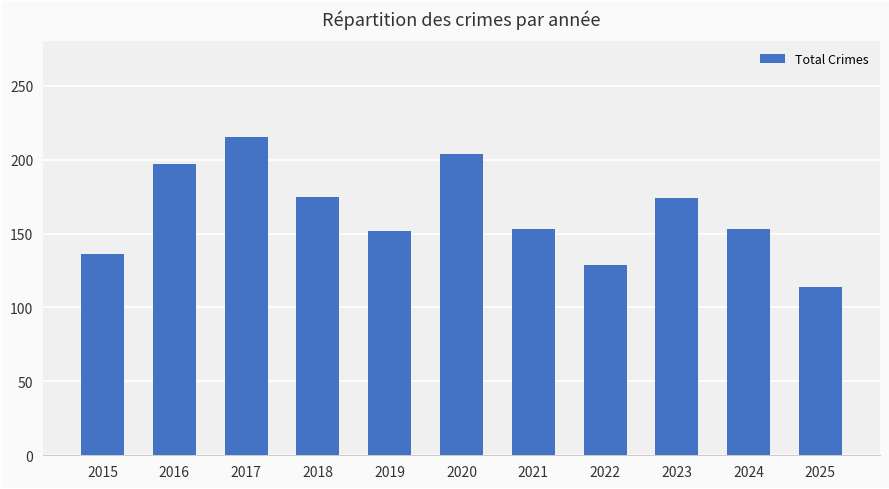

How many data points does each series have?

11